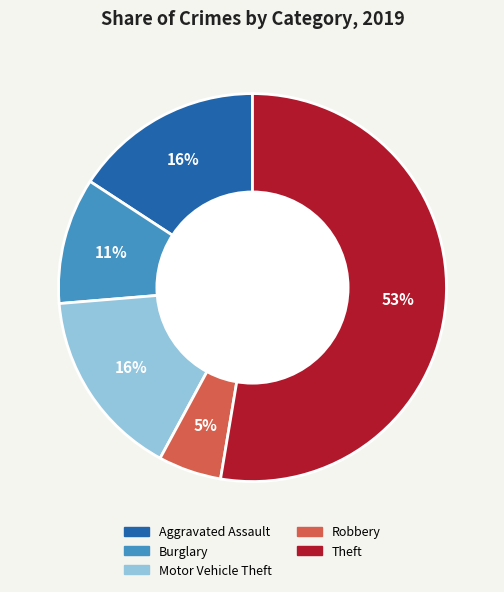

Count the number of slices in the pie.

5